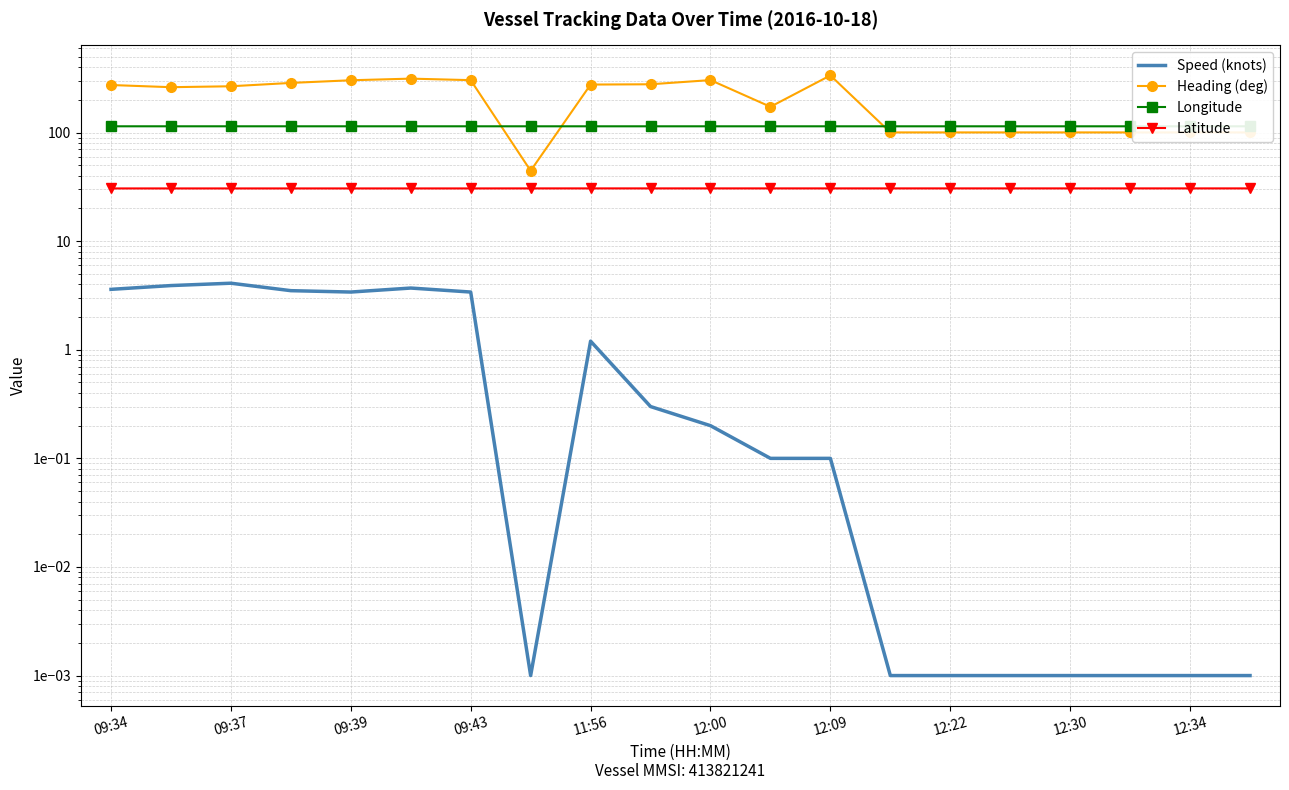

Reading left to right, extract all data points from this chart.

Speed (knots): 3.6	3.9	4.1	3.5	3.4	3.7	3.4	0.0	1.2	0.3	0.2	0.1	0.1	0.0	0.0	0.0	0.0	0.0	0.0	0.0
Heading (deg): 274.0	261.6	266.8	286.4	303.0	313.7	303.8	44.5	276.6	278.3	304.1	172.7	335.9	100.3	100.3	100.3	100.3	100.3	100.3	100.3
Longitude: 114.2	114.2	114.2	114.2	114.2	114.2	114.2	114.2	114.2	114.2	114.2	114.2	114.2	114.2	114.2	114.2	114.2	114.2	114.2	114.2
Latitude: 30.6	30.6	30.6	30.6	30.6	30.6	30.6	30.6	30.6	30.6	30.6	30.6	30.6	30.6	30.6	30.6	30.6	30.6	30.6	30.6